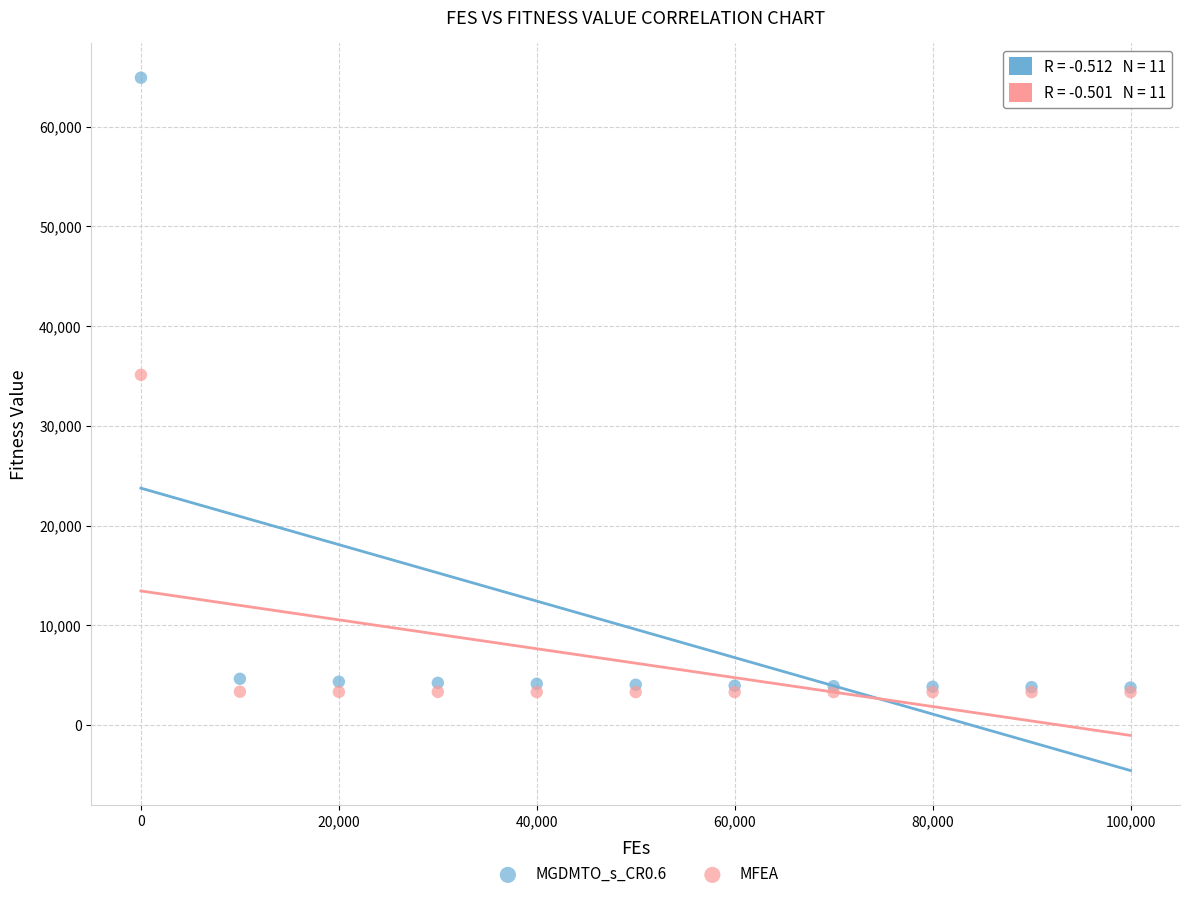

Across all series, what Y value is closest to 34098?

35108.4